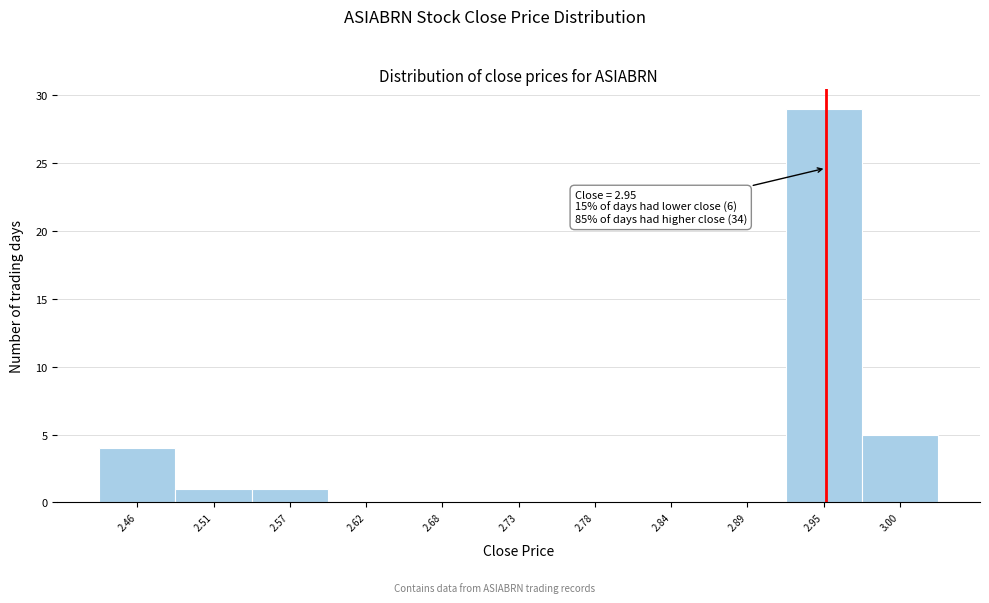

Over which range of the x-axis is the bar tallest?

2.92 to 2.98